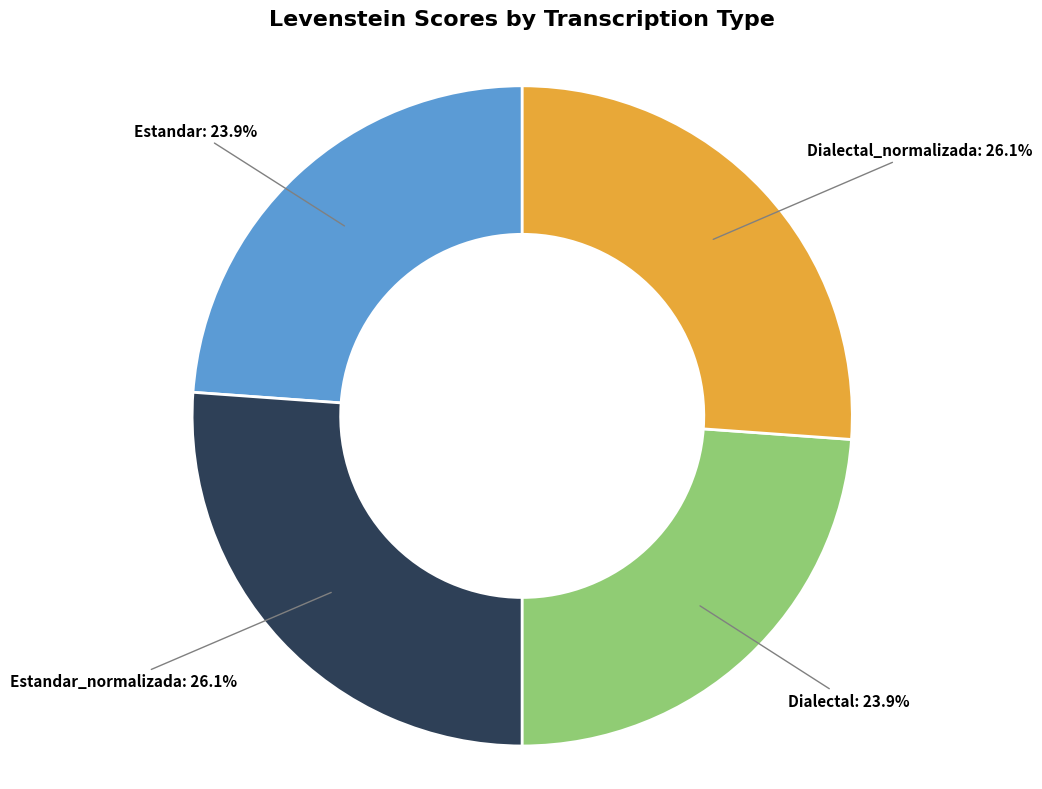

Is there a majority slice in this chart?

No